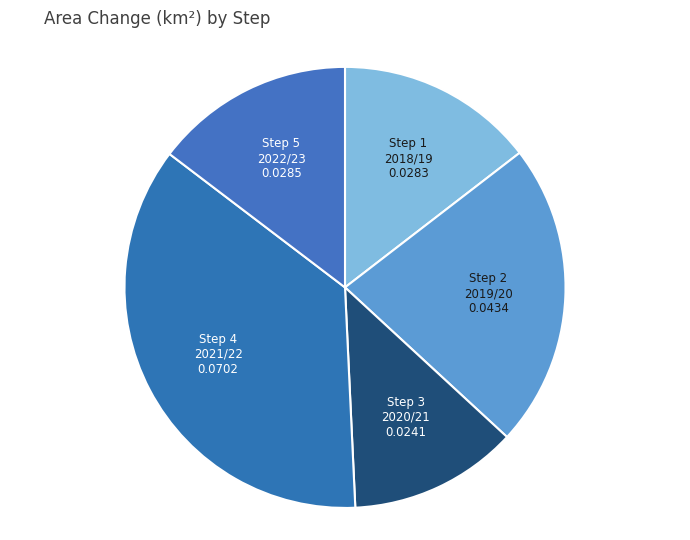

Combined, do Step 3 2020/21 and Step 2 2019/20 account for over 50%?

No